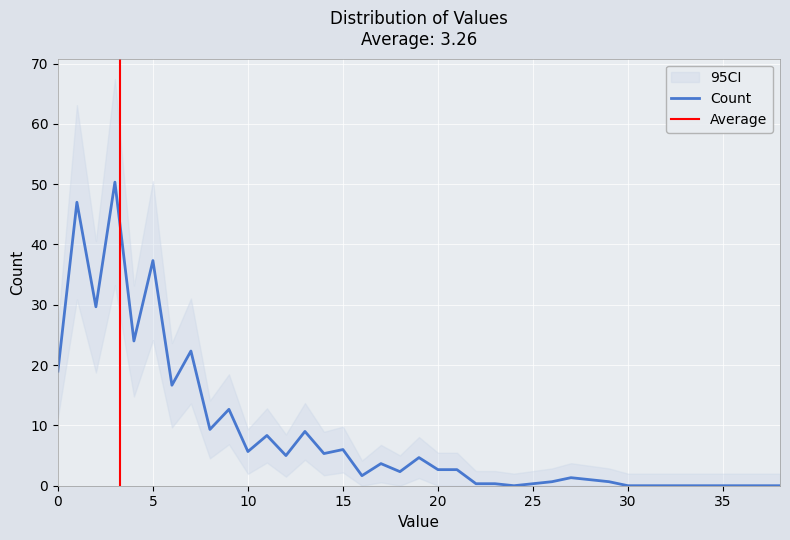

What is the maximum value for Count?

50.3